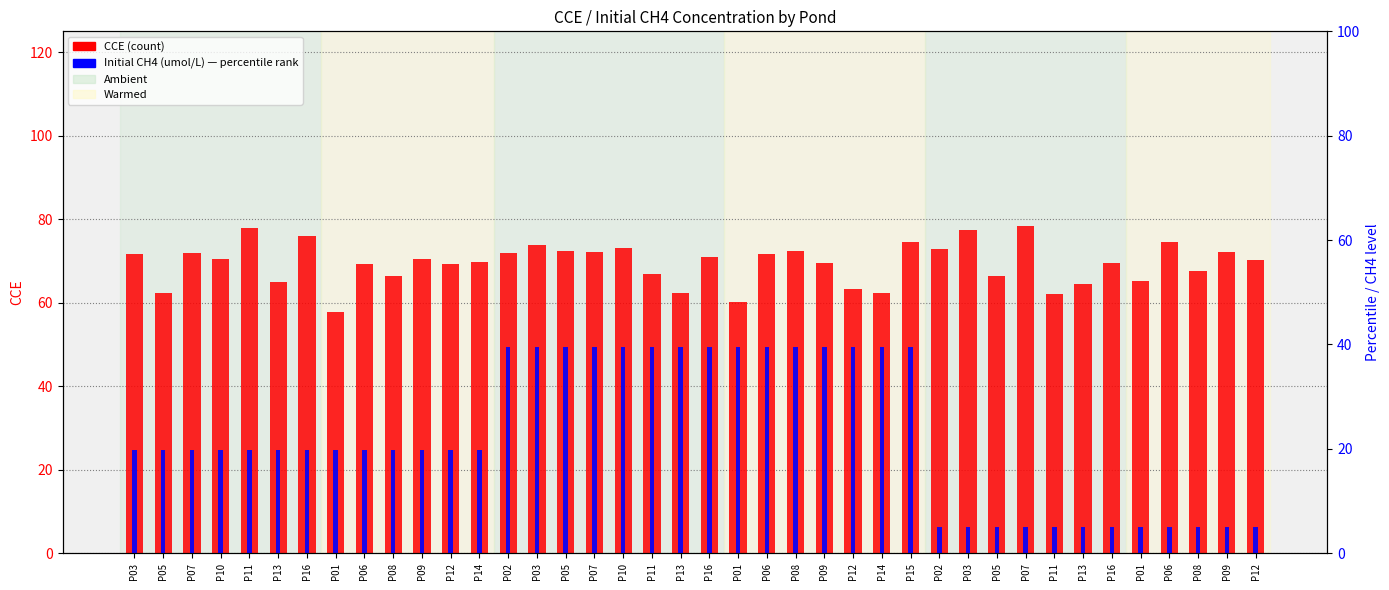

What is the difference between the CCE (count) values at P12 and P03?

1.6